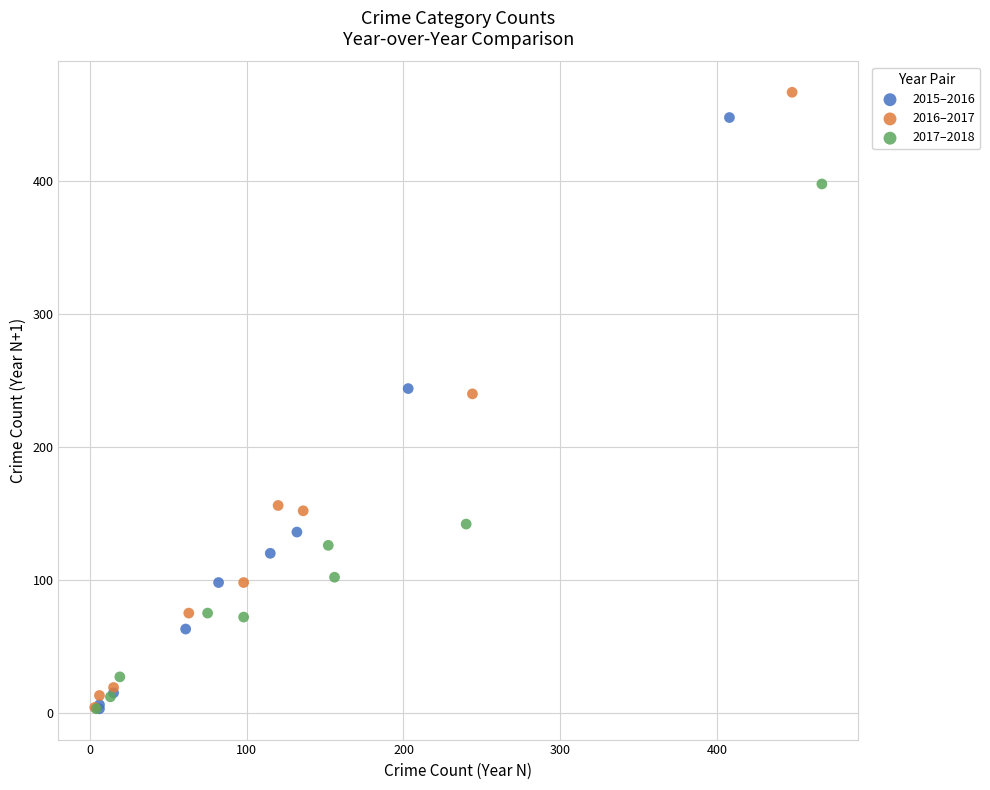

Which series has the widest spread of Y values?

2016–2017